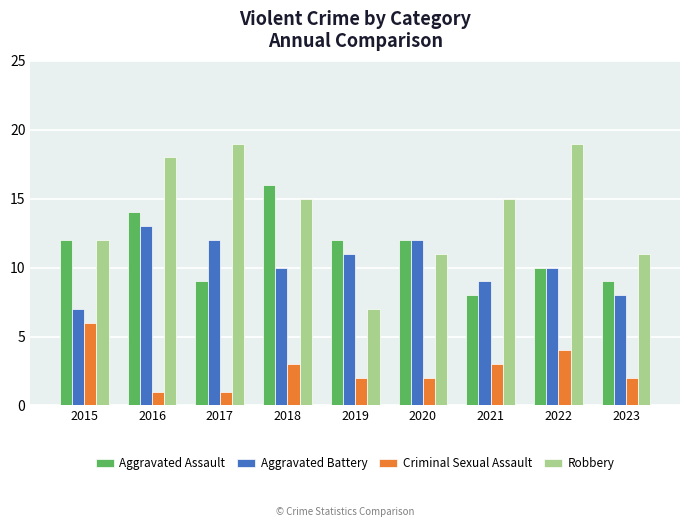

At which label is Robbery closest to 13?

2015